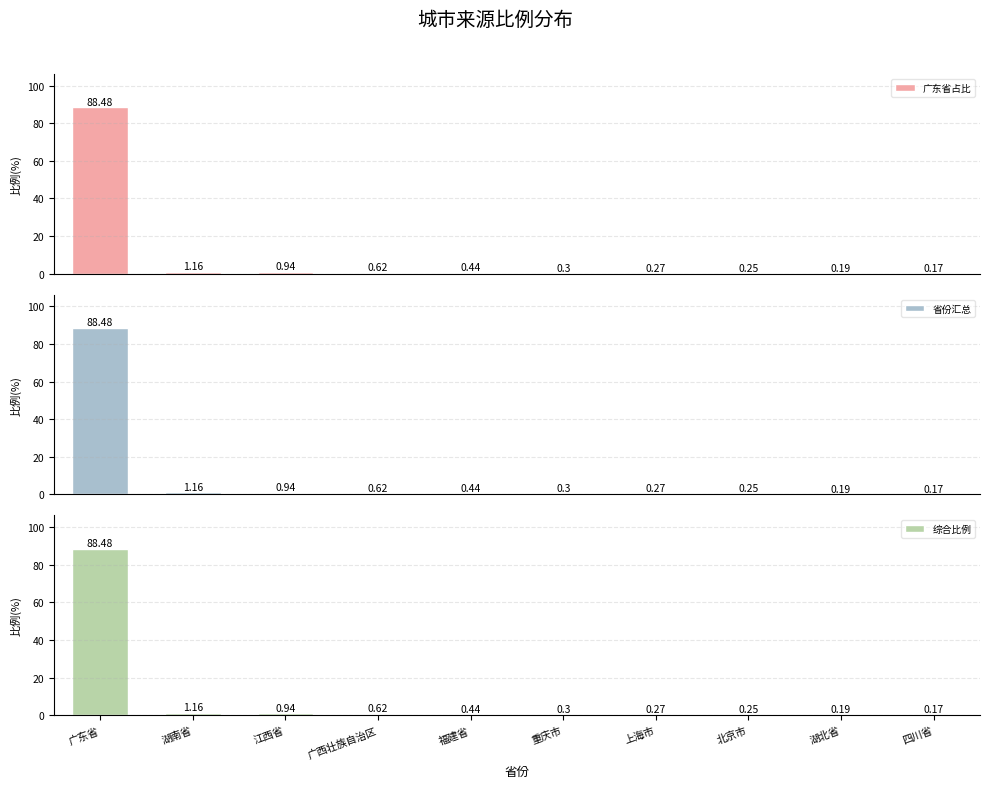

Are the bars horizontal?

No